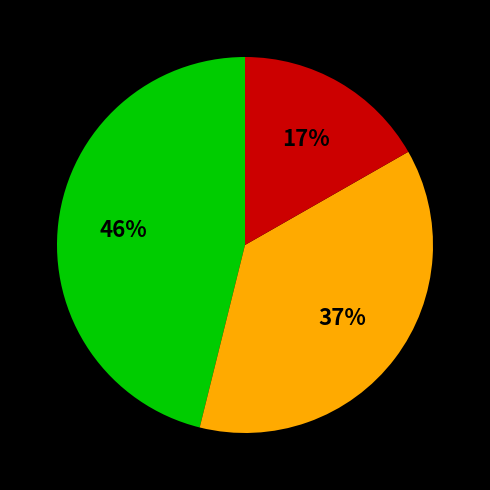

Is there a majority slice in this chart?

No